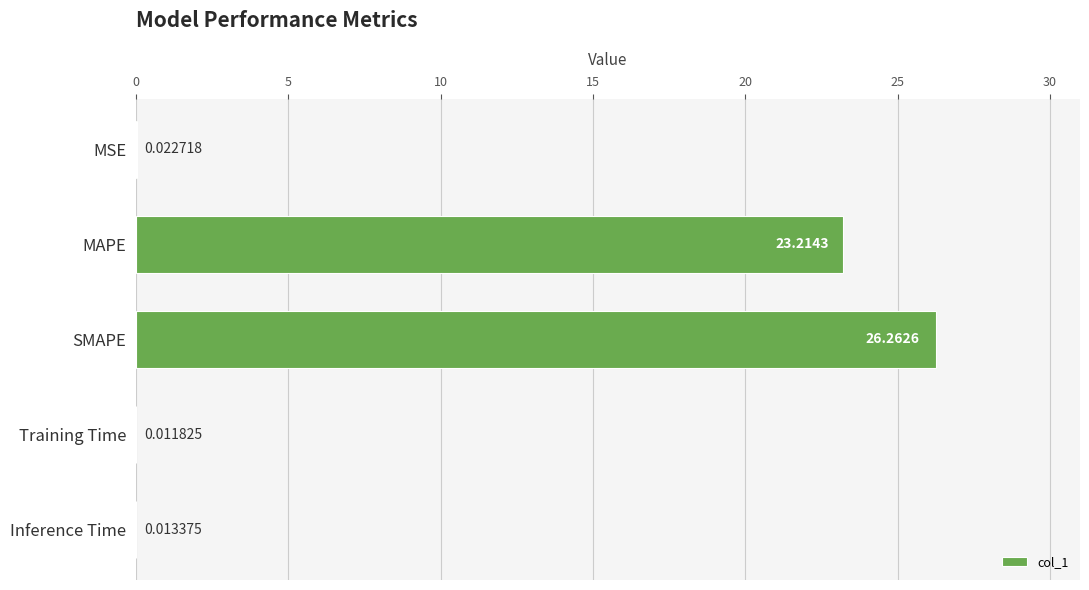

At which category does the chart reach its peak across all series?

SMAPE